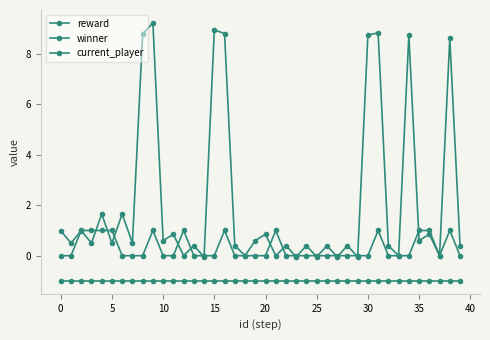

Is this an area chart (filled region under the line)?

No